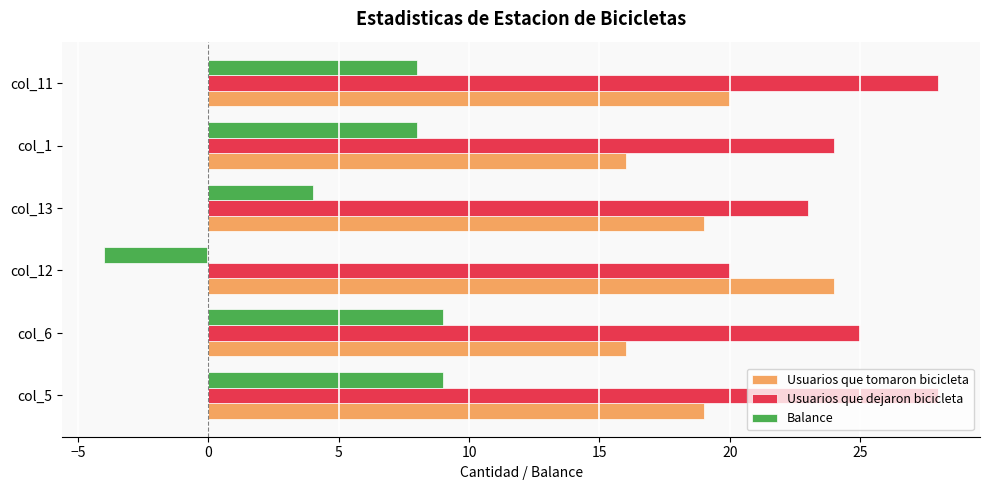

Which series has the largest total across all categories?

Usuarios que dejaron bicicleta